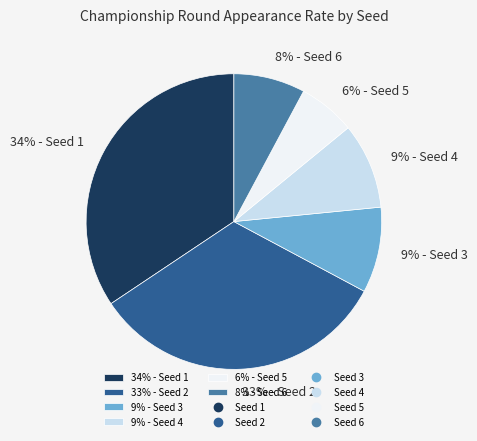

Do 33% - Seed 2 and 8% - Seed 6 together represent more than half of the pie?

No